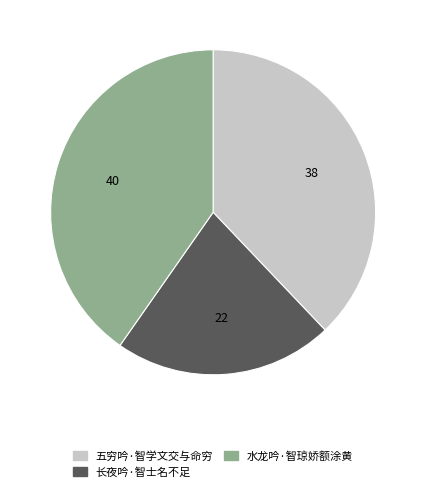

Rank the categories by value from highest to lowest.

水龙吟·智琼娇额涂黄, 五穷吟·智学文交与命穷, 长夜吟·智士名不足